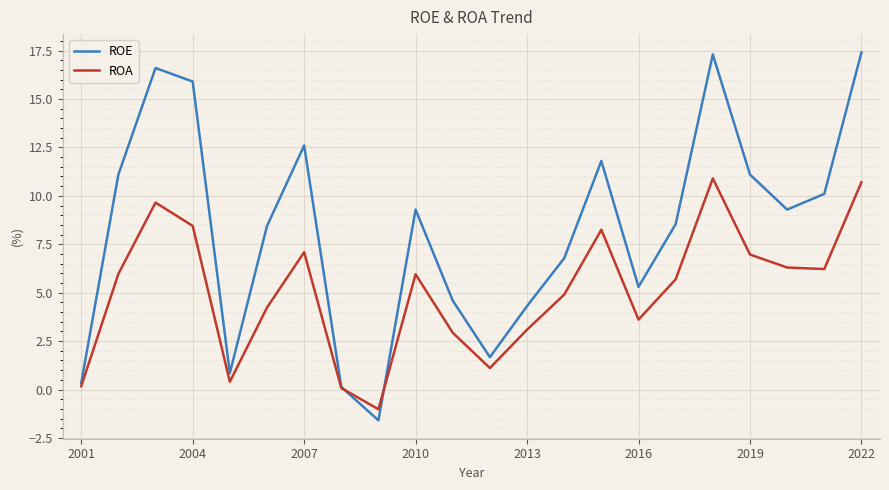

List the series in order of their peak value, highest first.

ROE, ROA